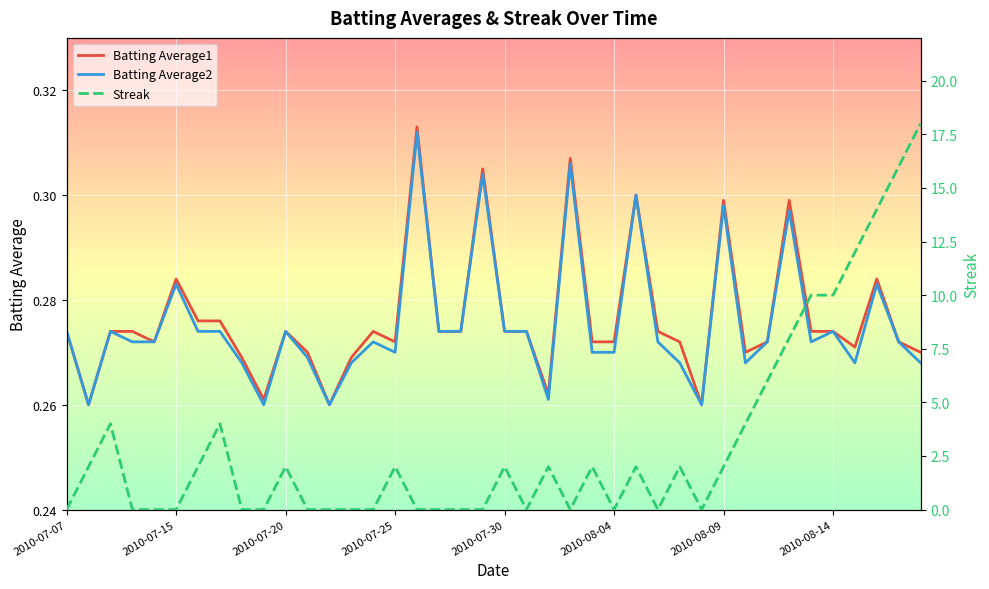

The value of Batting Average2 at 26 is 0.3. True or false?

True